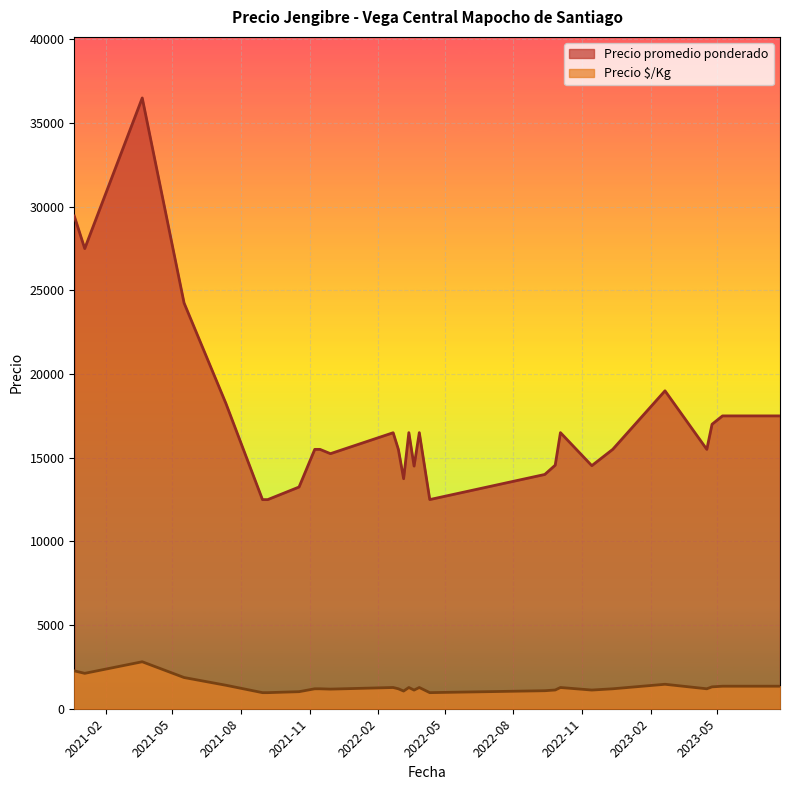

Which has a higher value, 2021-11-08 or 2022-11-14?

2022-11-14